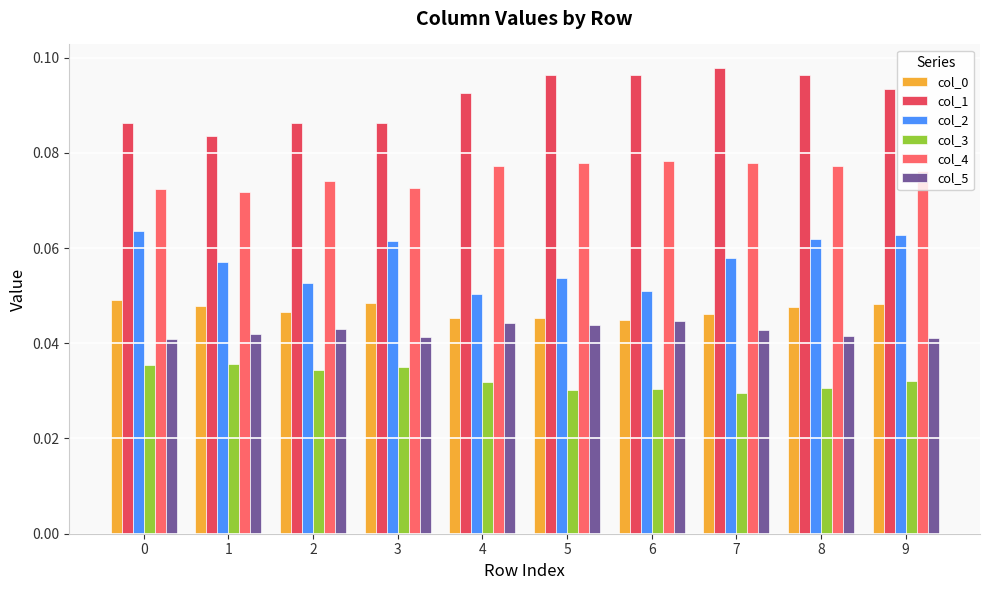

The col_1 series shows 0.0 at 6. True or false?

False